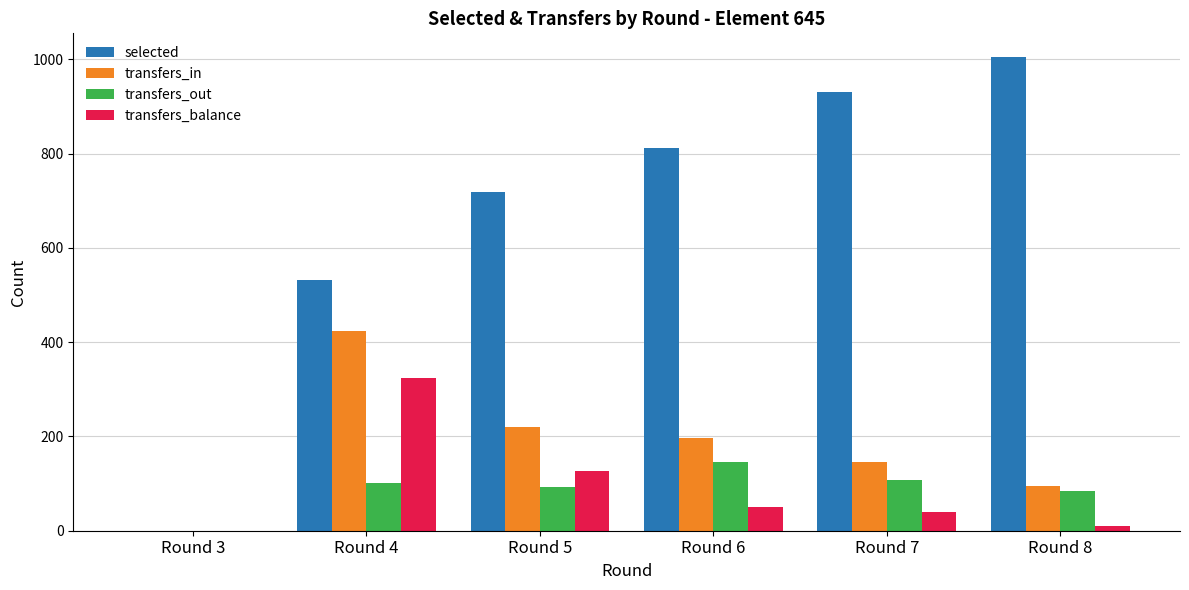

Between Round 6 and Round 8, which series saw the biggest shift?

selected